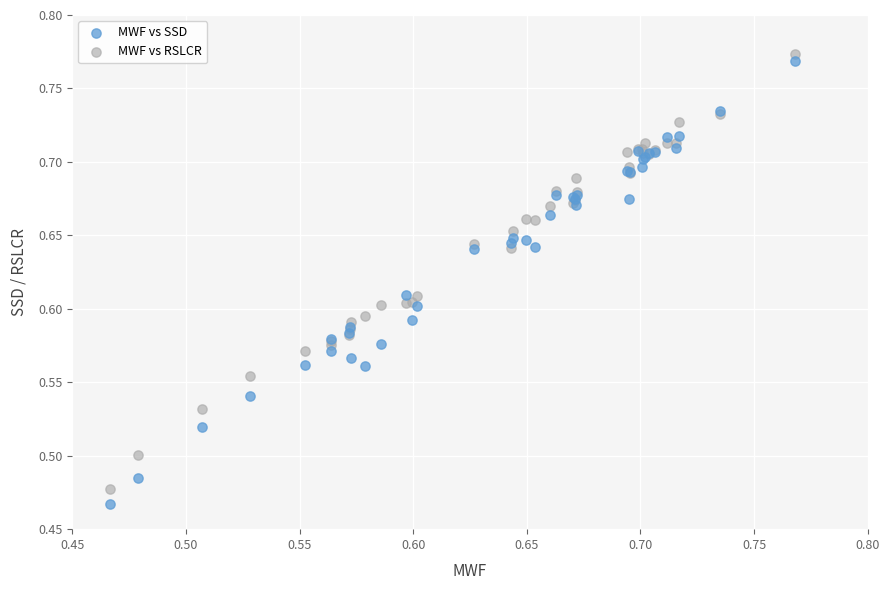

What is the X range (max minus min) for the scatter plot?

0.3